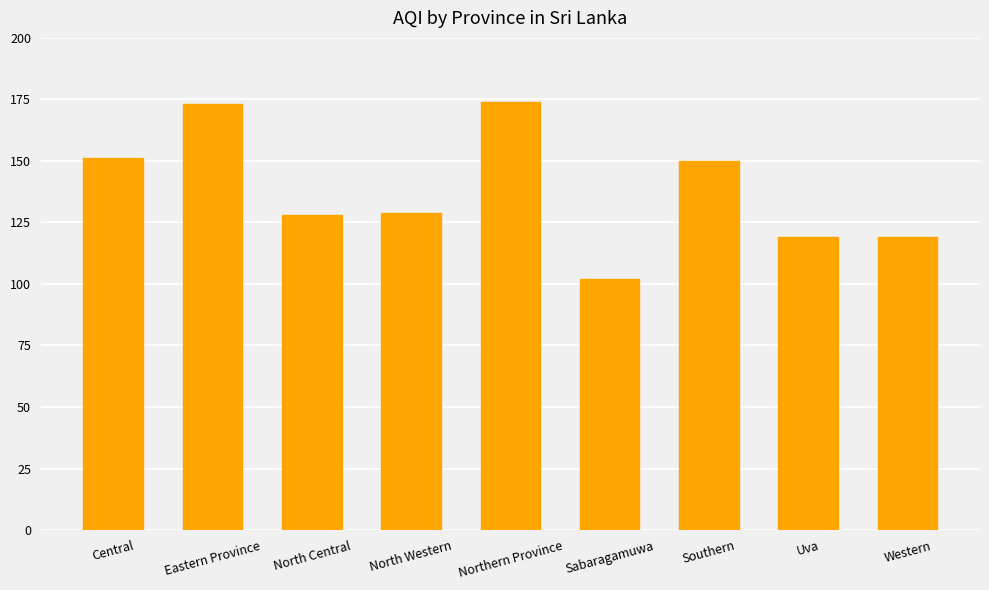

How many data points does each series have?

9